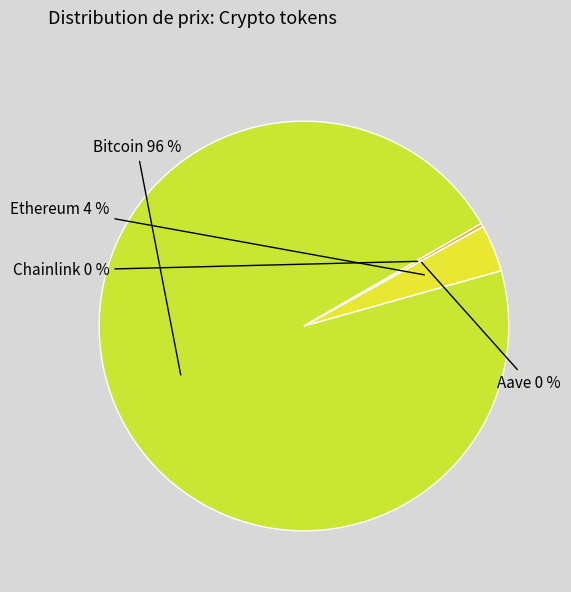

To the nearest percent, what is the difference between the largest and smallest slice percentages?

96%